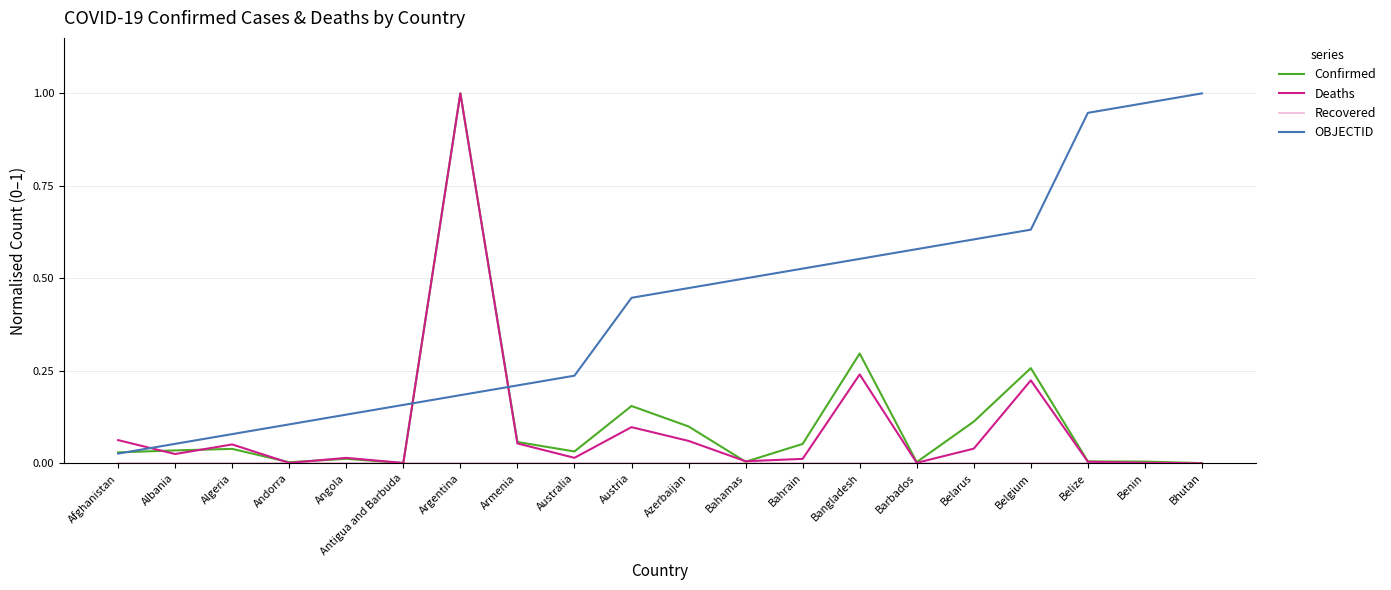

Rank the categories by OBJECTID value from lowest to highest.

Afghanistan, Albania, Algeria, Andorra, Angola, Antigua and Barbuda, Argentina, Armenia, Australia, Austria, Azerbaijan, Bahamas, Bahrain, Bangladesh, Barbados, Belarus, Belgium, Belize, Benin, Bhutan